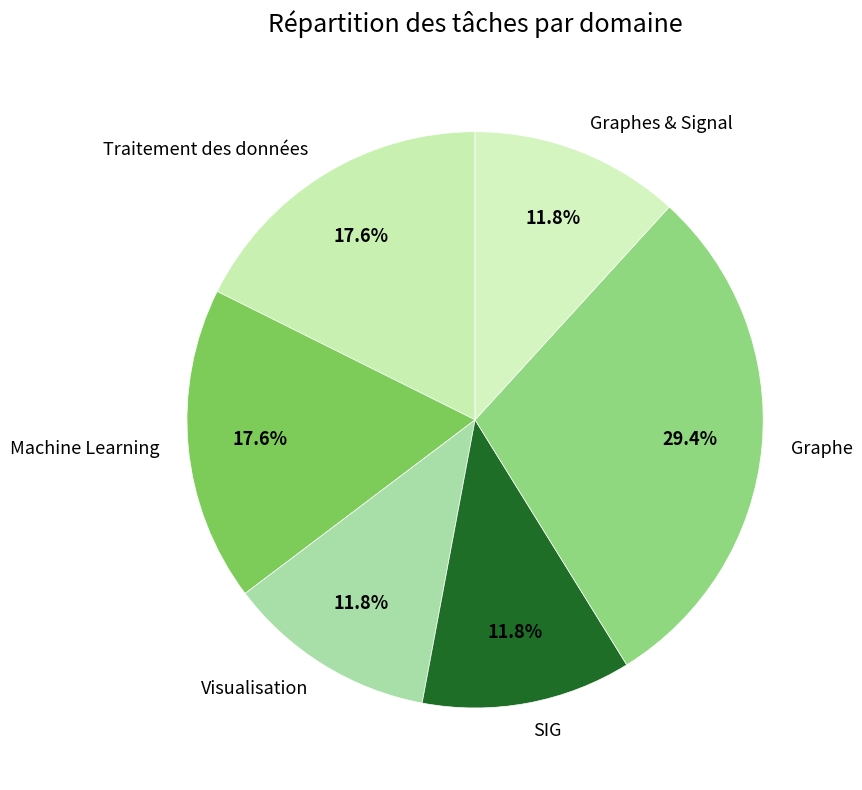

To the nearest percent, what is the average slice percentage?

17%